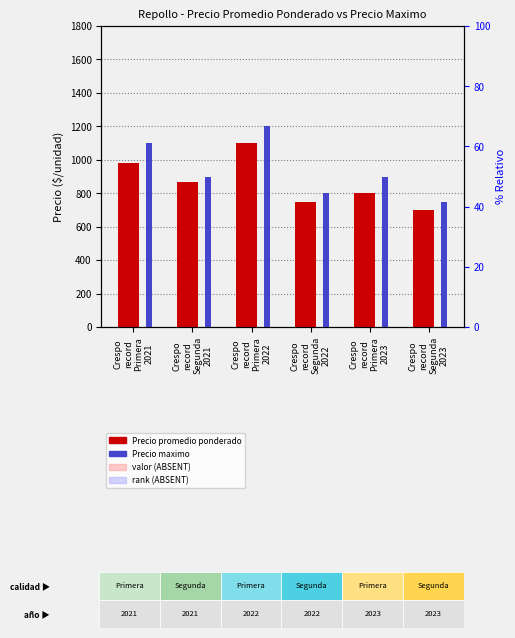

What is the label of the 6th bar from the right?

Crespo
record
Primera
2021